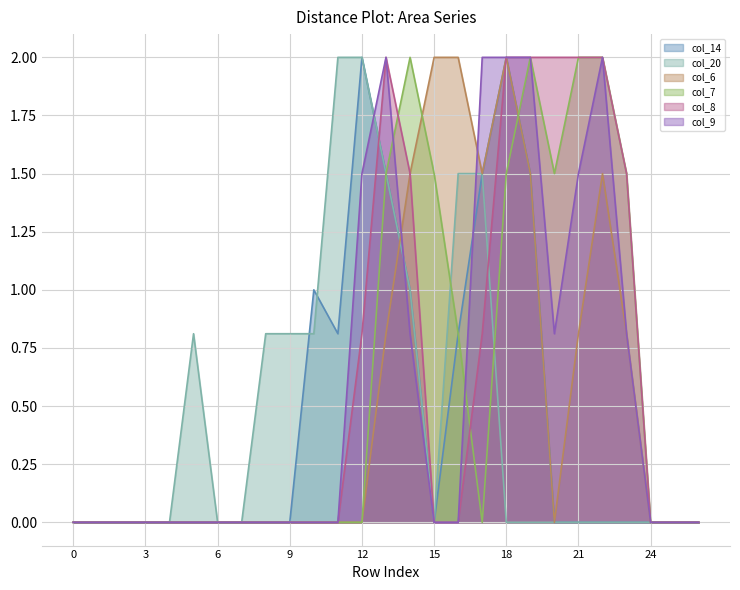

What are all the series names shown in the legend?

col_14, col_20, col_6, col_7, col_8, col_9